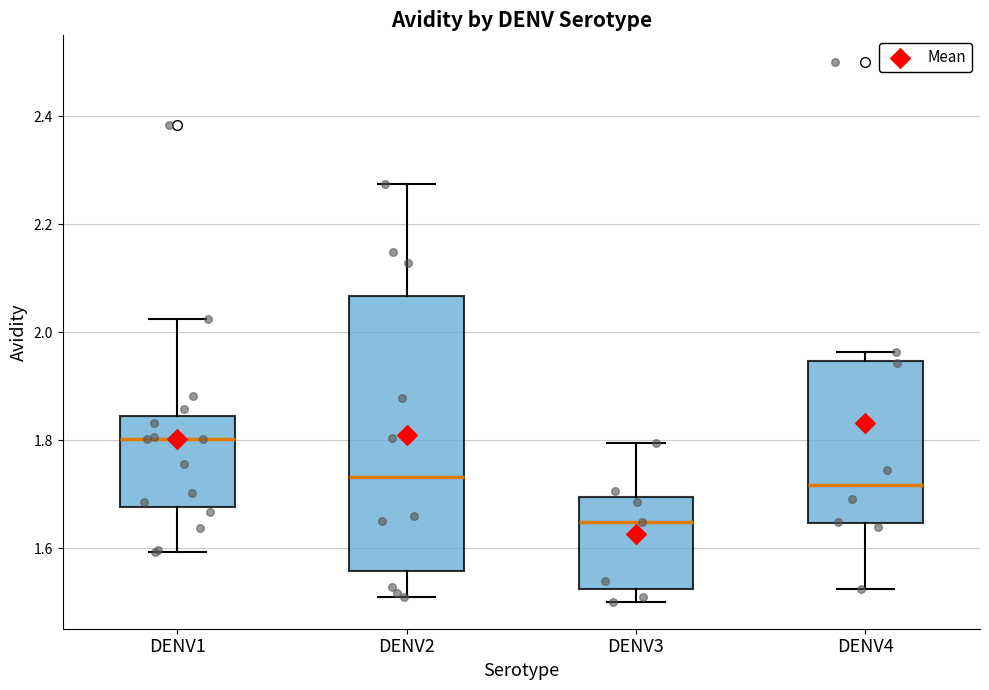

Which box's median line is the highest?

DENV1